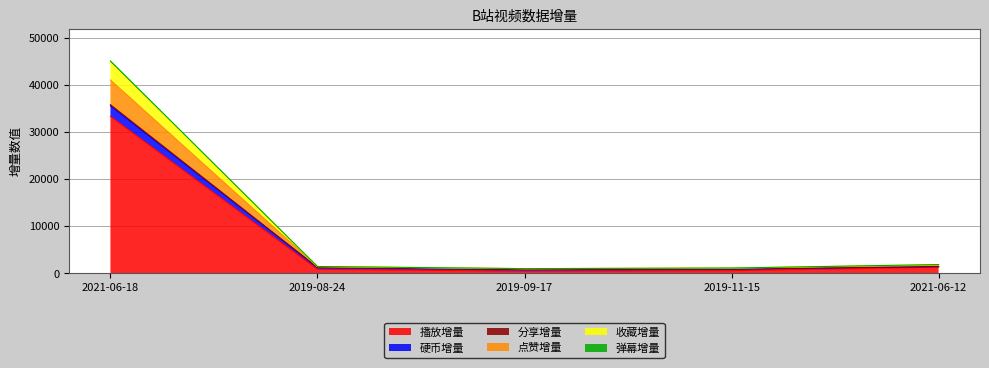

What value does the 硬币增量 series have at 2019-08-24?

1253